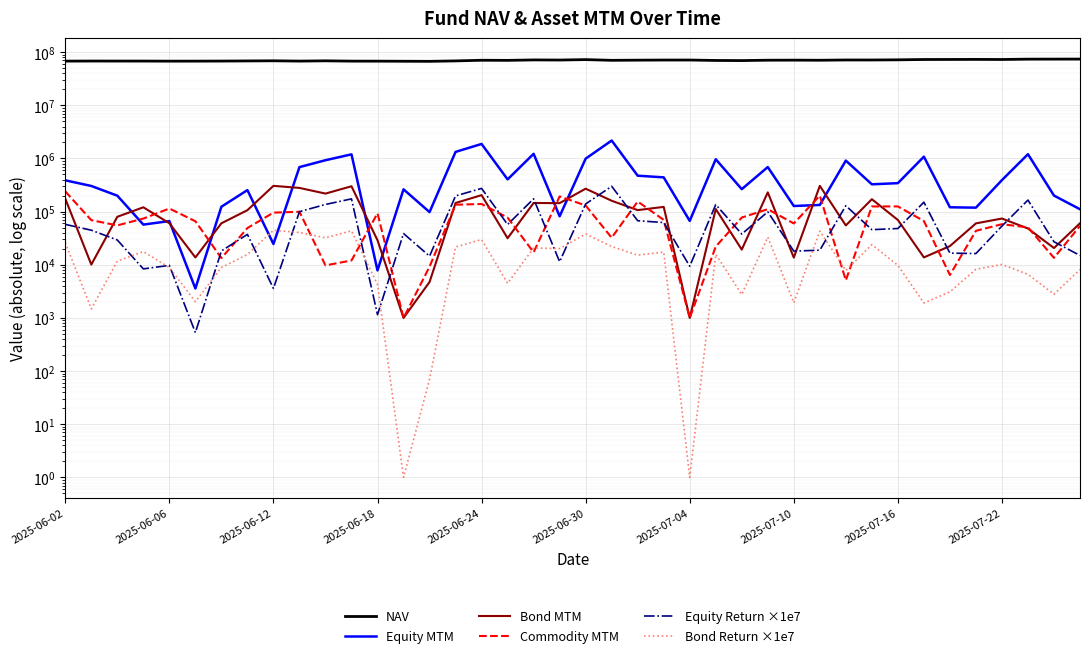

What position from the right is 18?

22